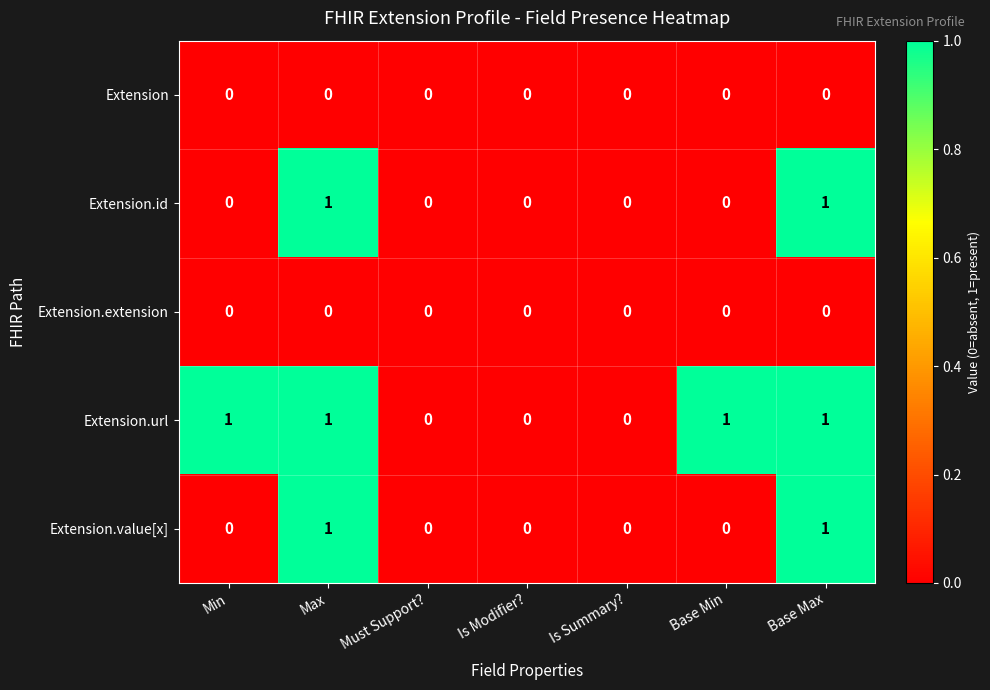

Which series has the largest total across all categories?

Extension.url